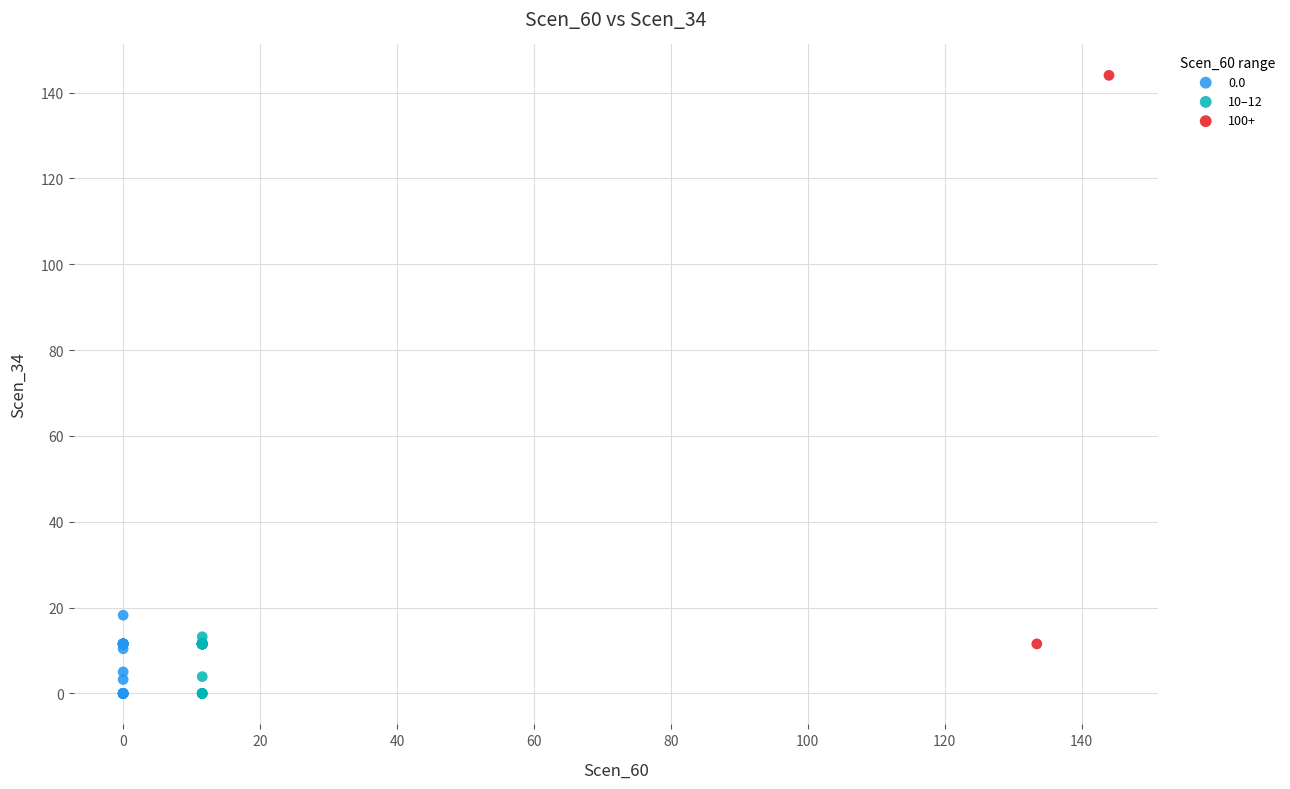

What are all the series names shown in the legend?

0.0, 10–12, 100+